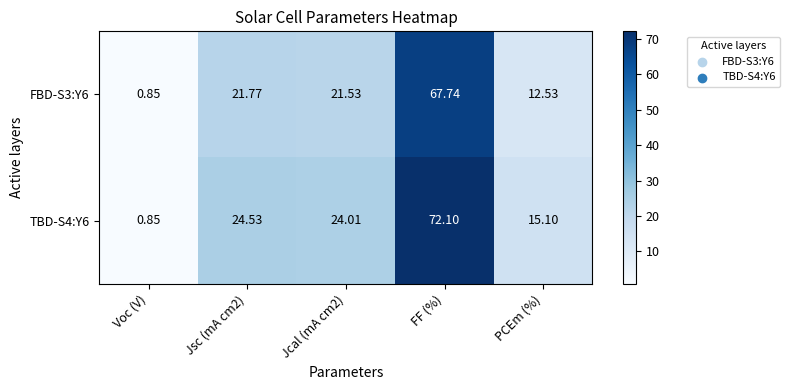

How many categories are shown in the chart?

5